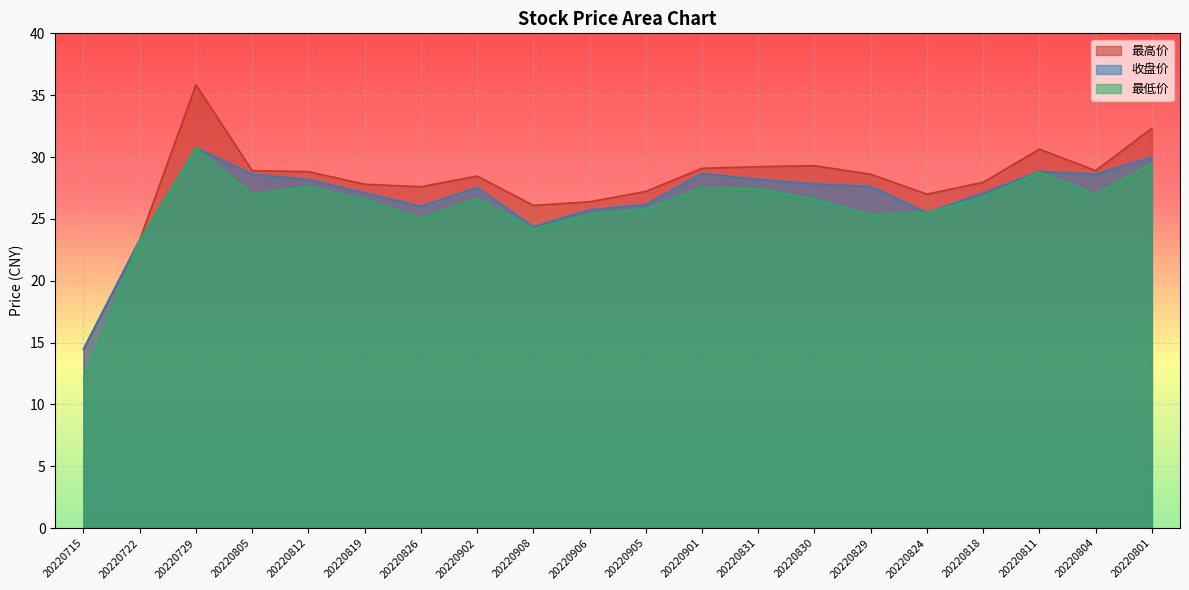

Reading left to right, extract all data points from this chart.

最高价: 14.5	23.3	35.8	28.9	28.8	27.8	27.6	28.5	26.1	26.4	27.2	29.1	29.2	29.3	28.6	27.0	28.0	30.6	28.9	32.3
收盘价: 14.5	23.3	30.7	28.6	28.2	27.1	26.0	27.5	24.4	25.7	26.2	28.7	28.2	27.8	27.6	25.5	27.1	28.8	28.6	30.0
最低价: 12.1	23.3	30.7	27.0	27.6	26.6	25.0	26.7	24.2	25.4	25.8	27.5	27.4	26.6	25.3	25.5	26.8	28.8	27.0	29.5